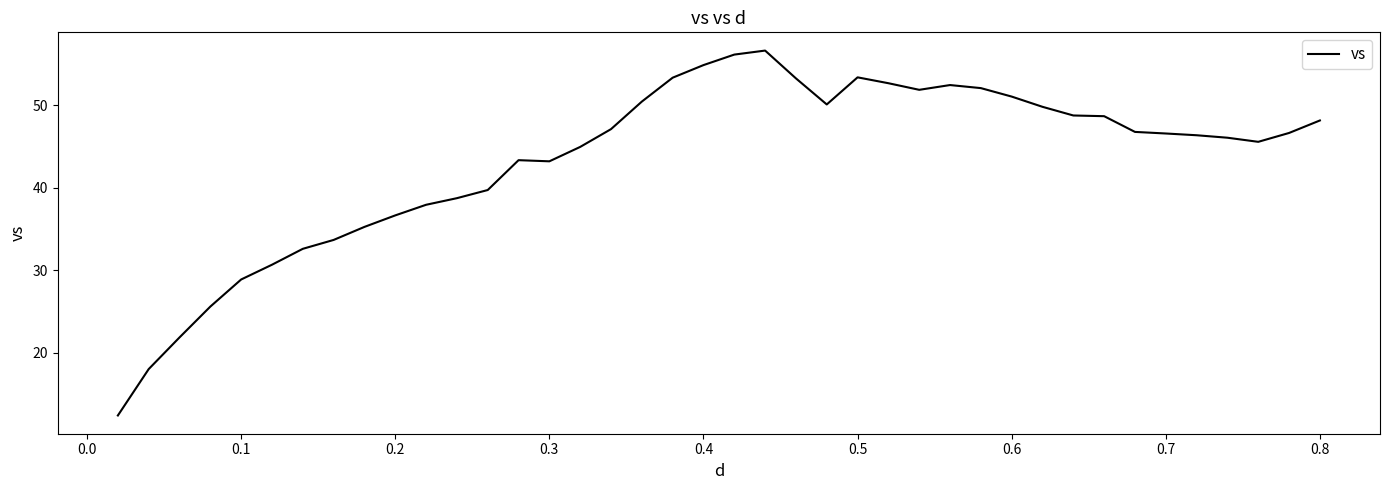

What is the difference between the maximum and minimum values?

44.2